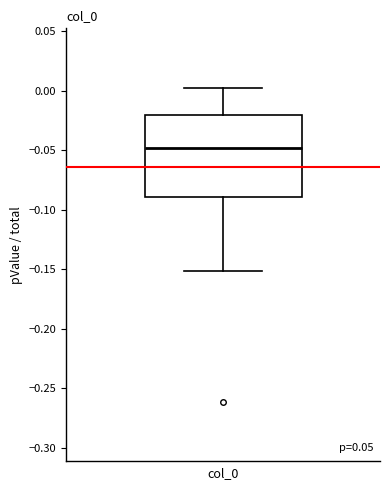

Transcribe this box plot: give where the median line is, the range the box spans, and where the two whiskers end, as read against the y-axis. The values are not printed on the chart, so give them approximately, as read against the axis.

median -0.05, box -0.09 to -0.02, whiskers -0.15 to 0.00